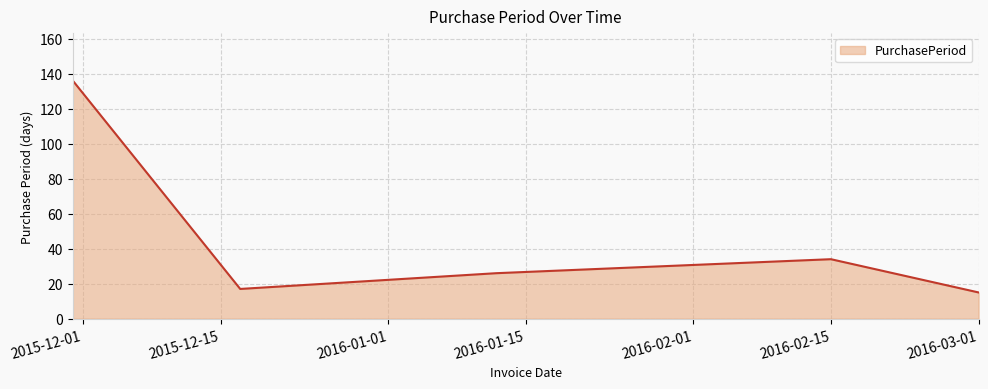

What is the minimum value shown in the chart?

15